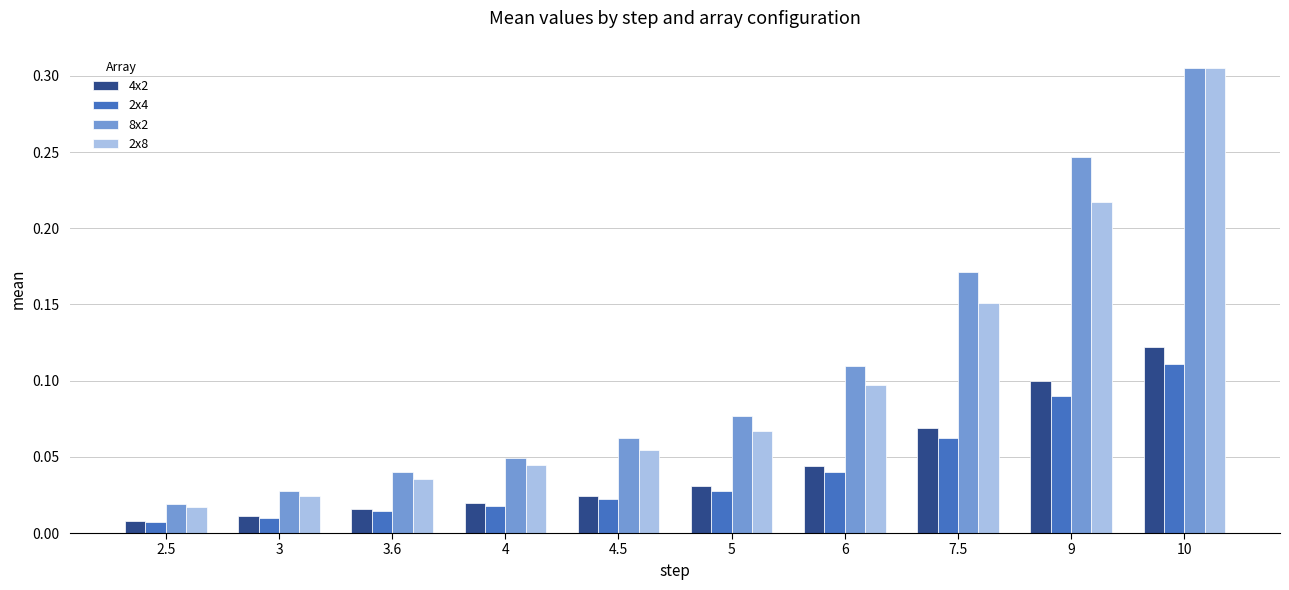

How many bars are there in total?

40